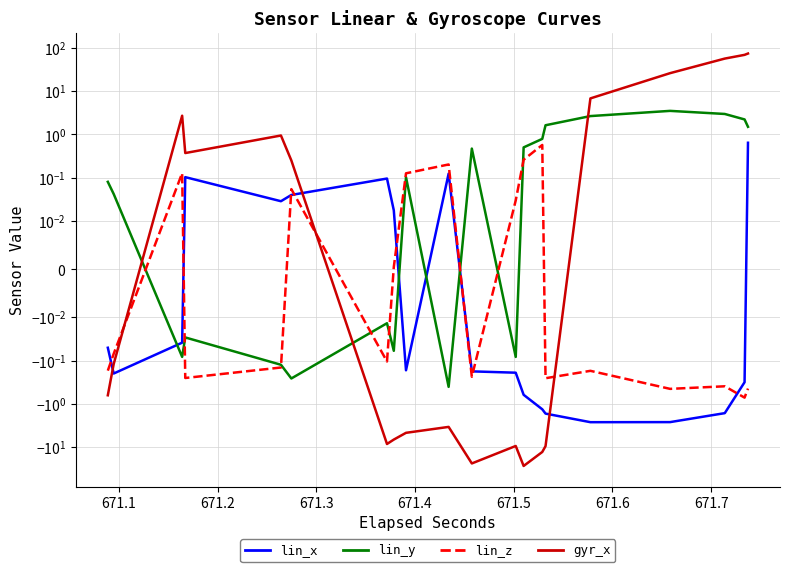

Which series has the largest range (max minus min)?

gyr_x